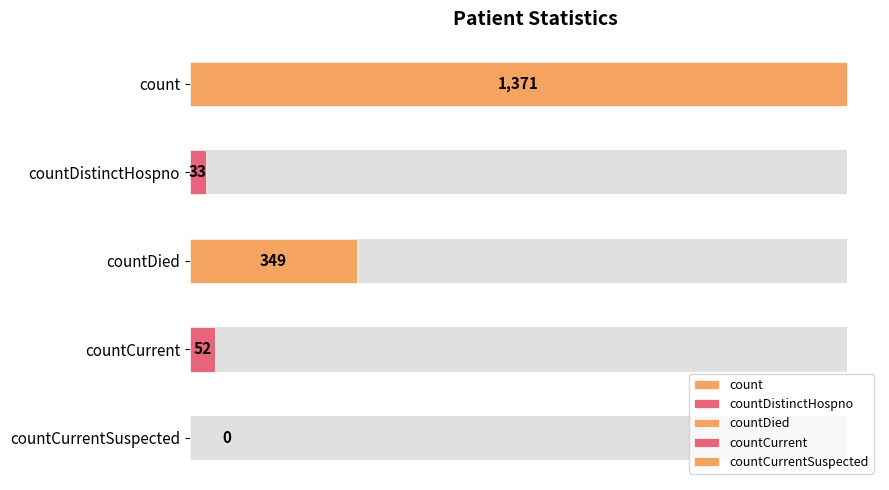

What is the difference between the values at countDied and countDistinctHospno?

316